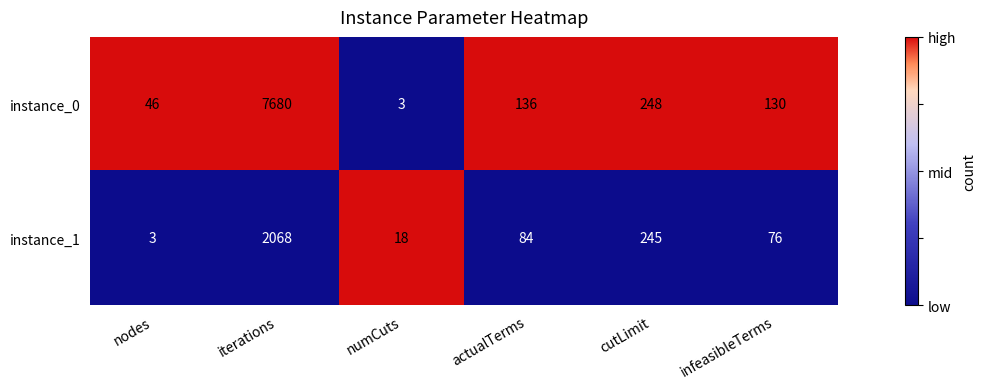

What is the smallest value displayed?

3